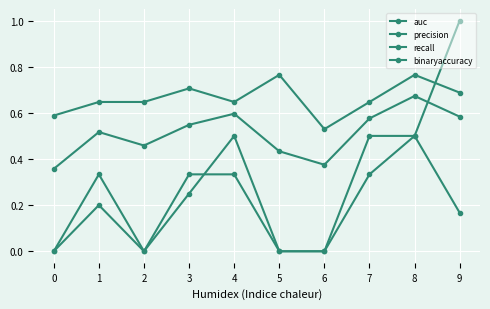

Does the chart have visible grid lines?

Yes